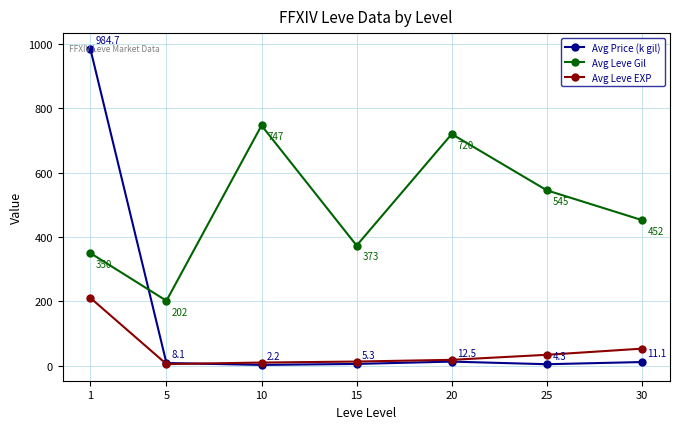

At how many categories does at least one series exceed 961?

1